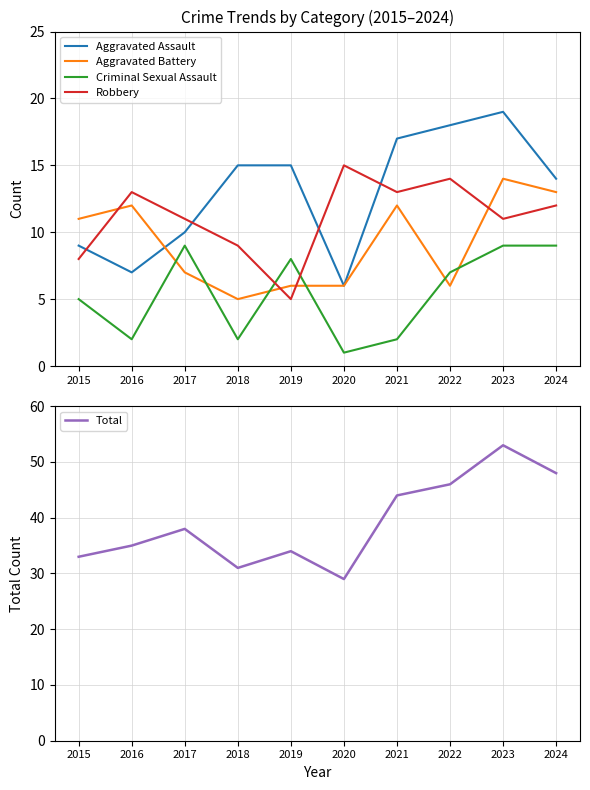

Reading left to right, what are all the values shown in this chart?

Aggravated Assault: 9	7	10	15	15	6	17	18	19	14
Aggravated Battery: 11	12	7	5	6	6	12	6	14	13
Criminal Sexual Assault: 5	2	9	2	8	1	2	7	9	9
Robbery: 8	13	11	9	5	15	13	14	11	12
Total: 33	35	38	31	34	29	44	46	53	48